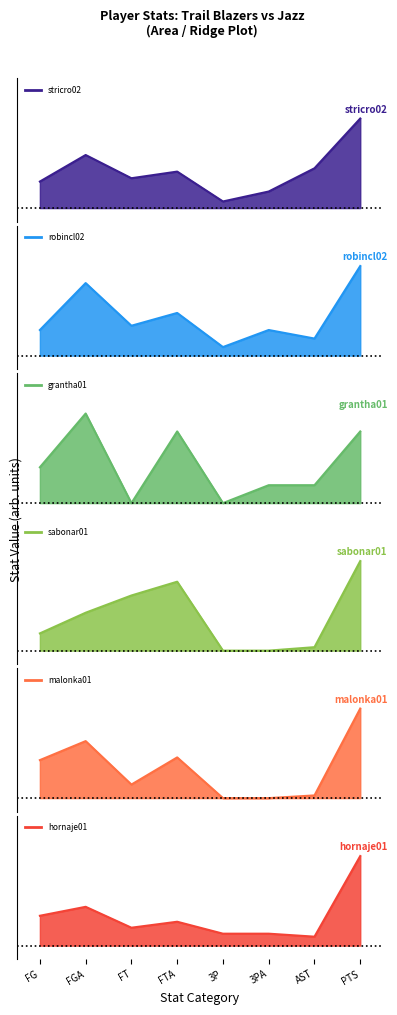

What are all the series names shown in the legend?

stricro02, robincl02, grantha01, sabonar01, malonka01, hornaje01